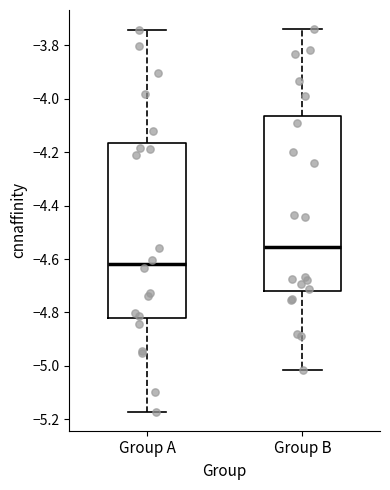

Reading left to right, read every box against the y-axis: the position of its median line, the range the box covers, and the ends of its whiskers. The values are not printed on the chart, so give them approximately, as read against the axis.

Group A: median -4.62, box -4.82 to -4.16, whiskers -5.18 to -3.74
Group B: median -4.56, box -4.72 to -4.06, whiskers -5.02 to -3.74